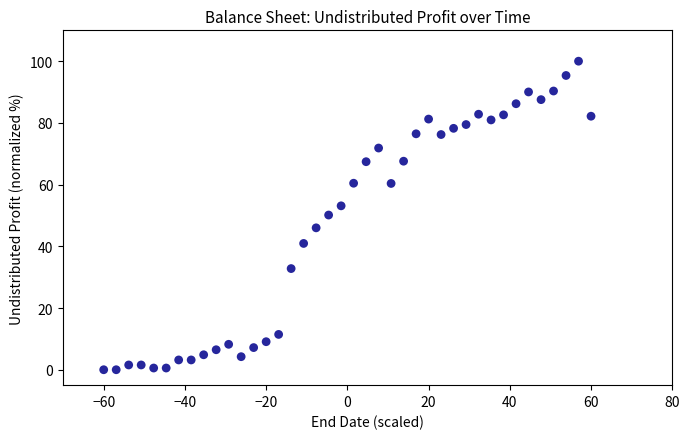

What is the range of Y values (max minus min)?

100.0